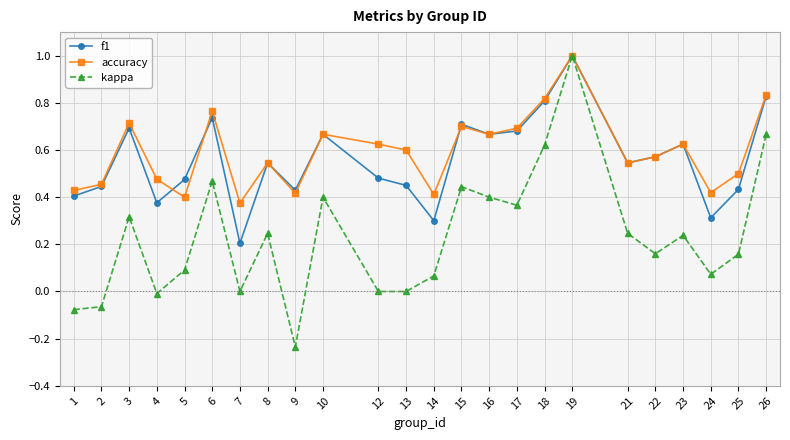

In accuracy, how many points are lower than both neighbors (excluding endpoints)?

7